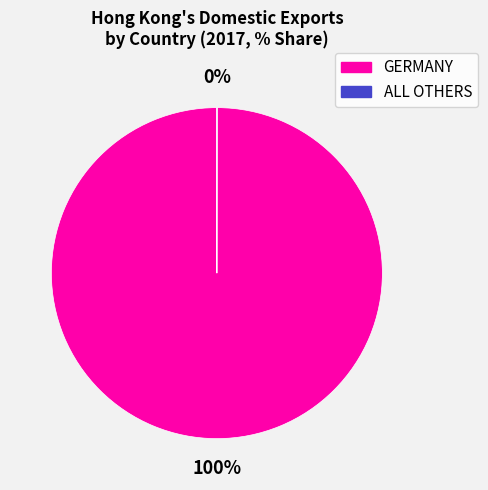

To the nearest percent, what is the average slice percentage?

50%